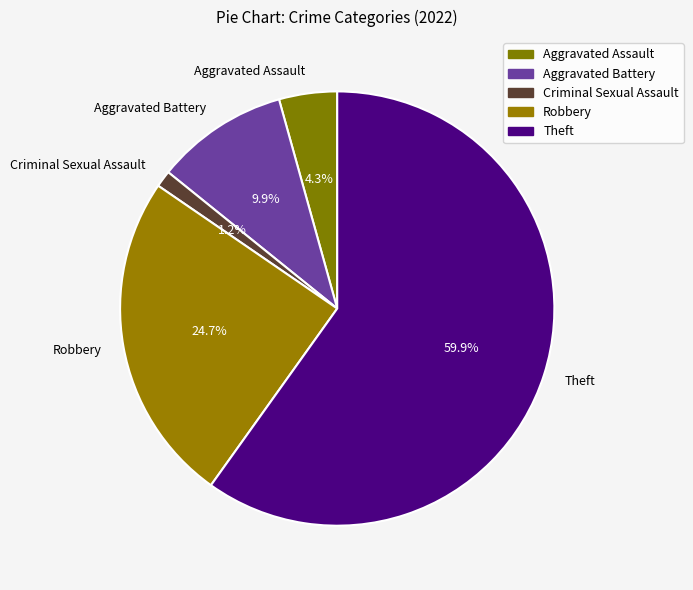

Rank the categories by value from lowest to highest.

Criminal Sexual Assault, Aggravated Assault, Aggravated Battery, Robbery, Theft